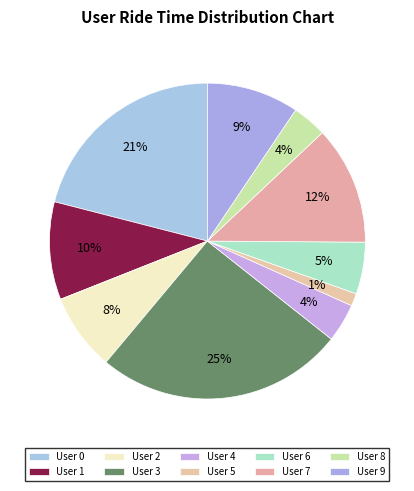

Does User 5 account for over 50% of the chart?

No